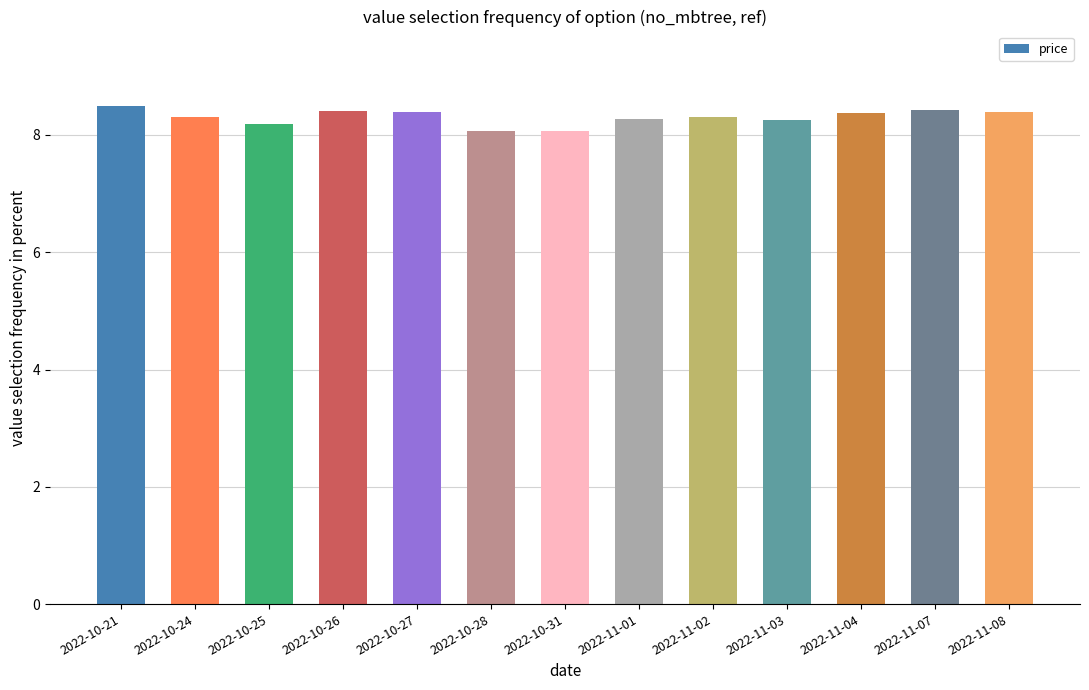

True or false: the data shows 11.6 at 2022-11-01.

False